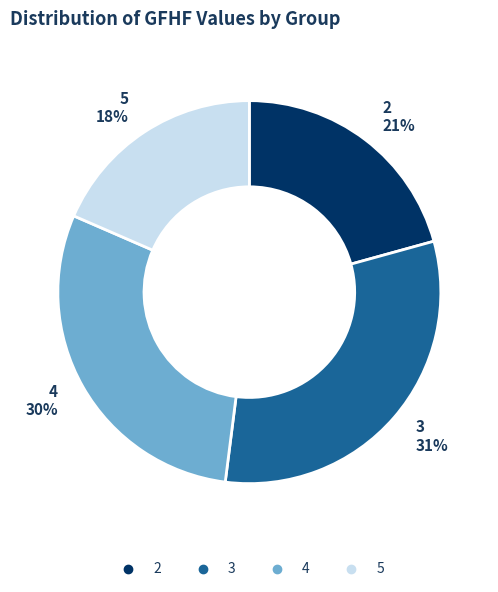

Do 3 and 2 together represent more than half of the pie?

Yes